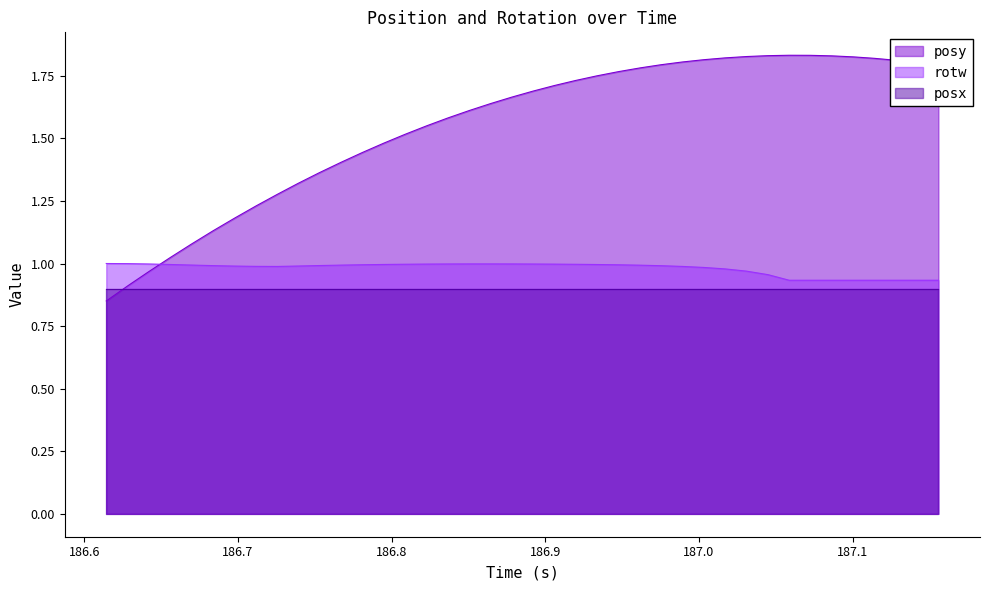

Which series has the widest spread of values?

posy